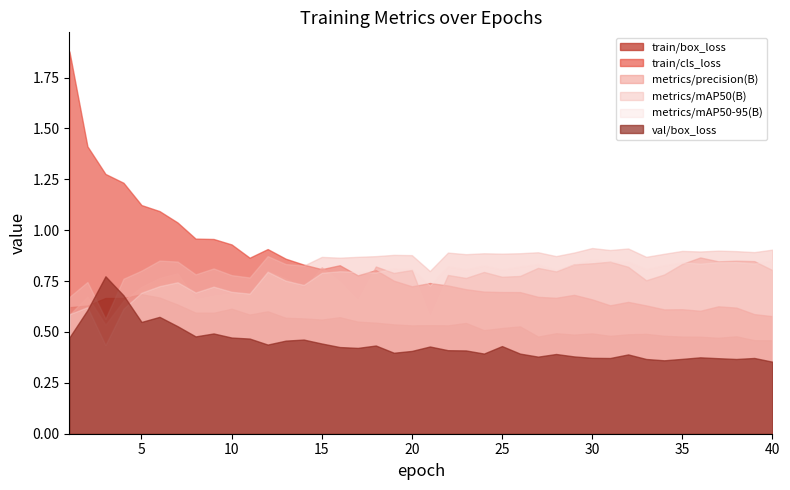

What is the value of the train/box_loss point at the 25th from the left?

0.5